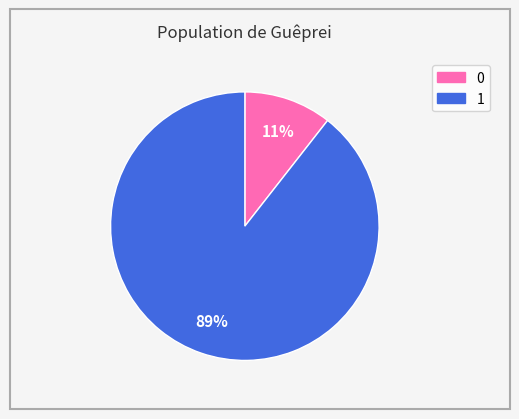

Is there any slice that represents more than half of the pie?

Yes